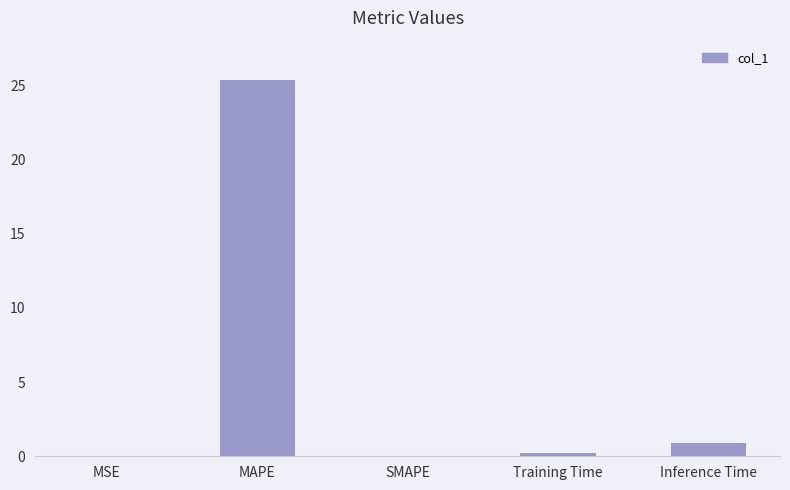

What is the change in value from MAPE to Inference Time?

-24.4